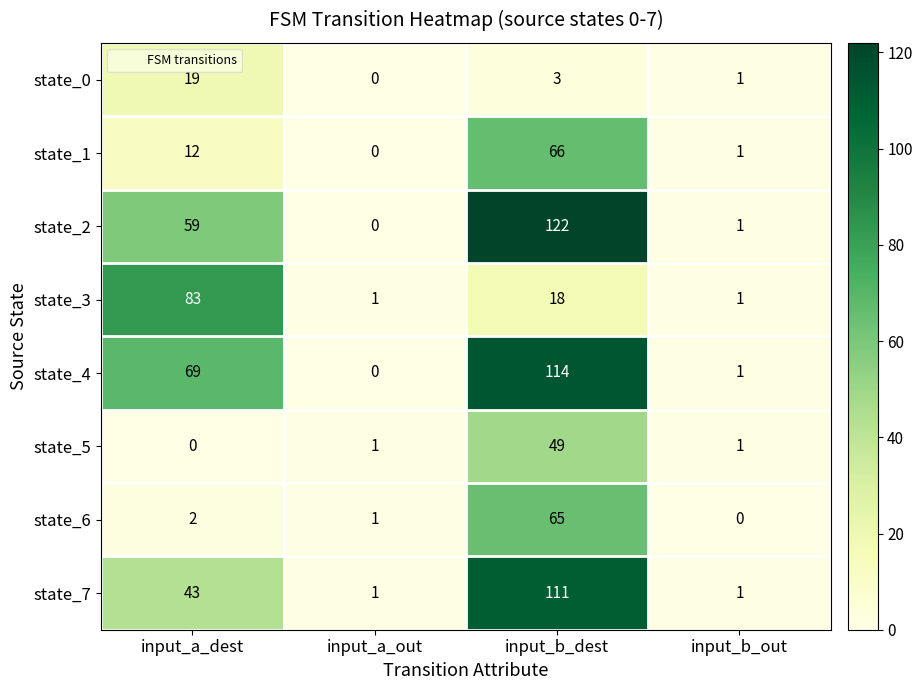

Where does the state_0 series first go above 3?

input_a_dest